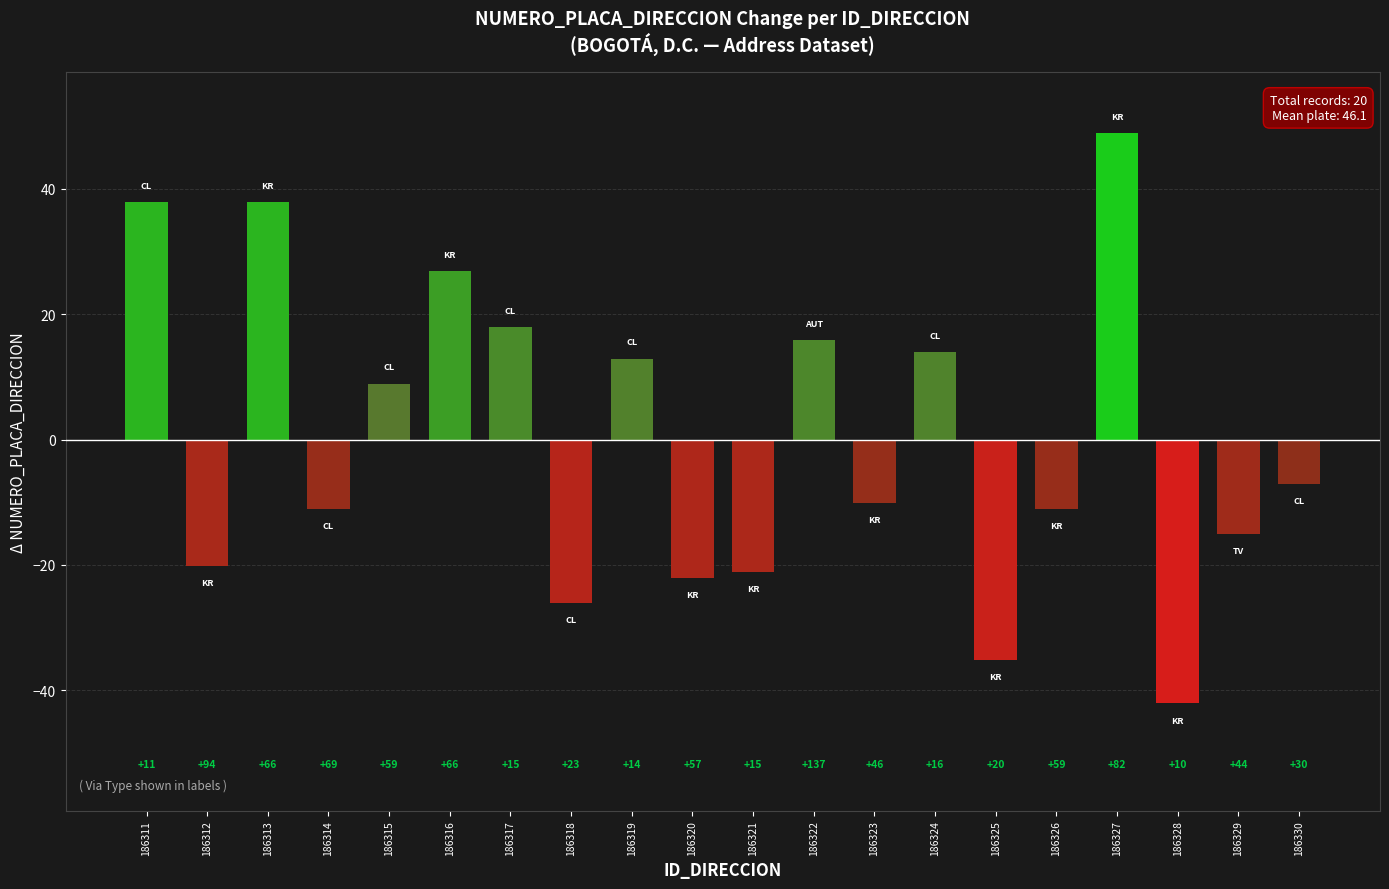

What is the value of the 2nd bar from the left?

-20.1